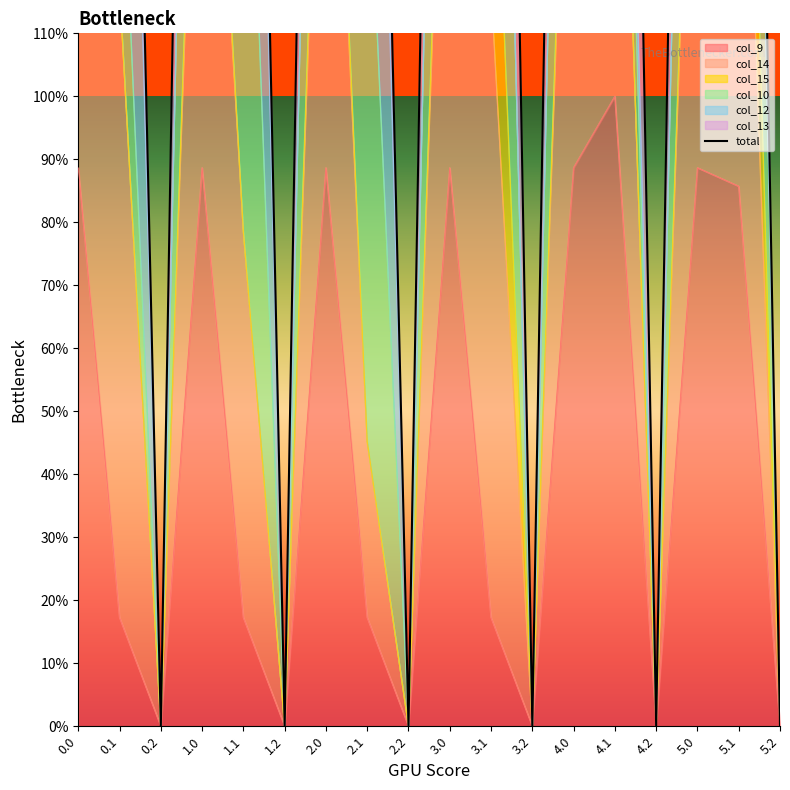

Where is the first local minimum?

0.2